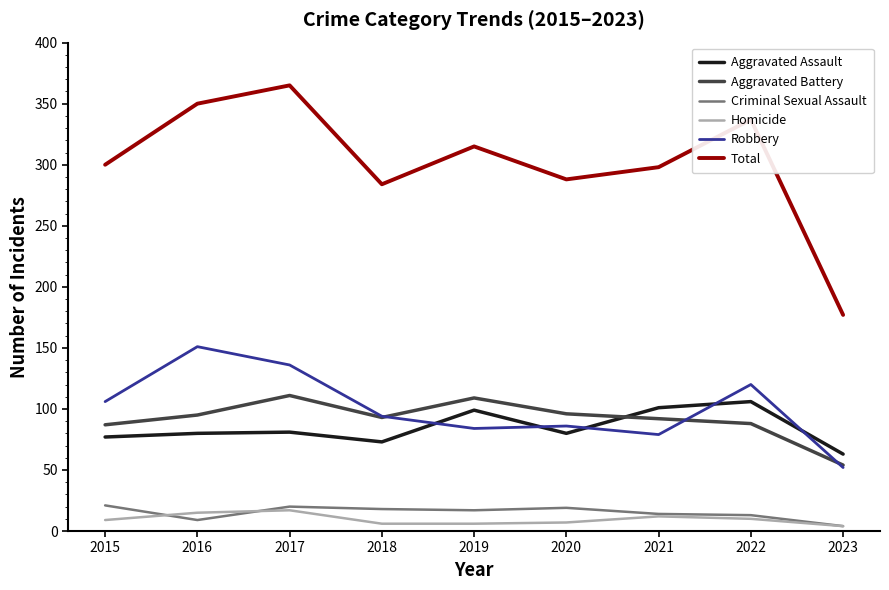

What is the approximate value of Homicide at 2021?

12